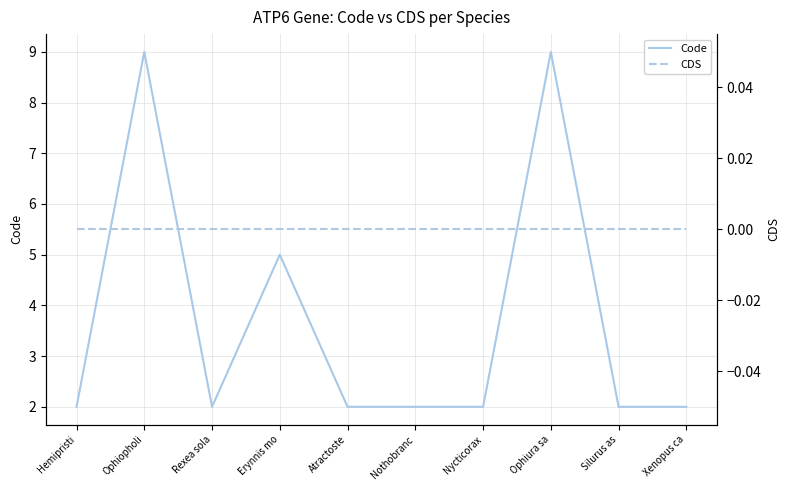

At which category is the sum across all series the highest?

Ophiopholi